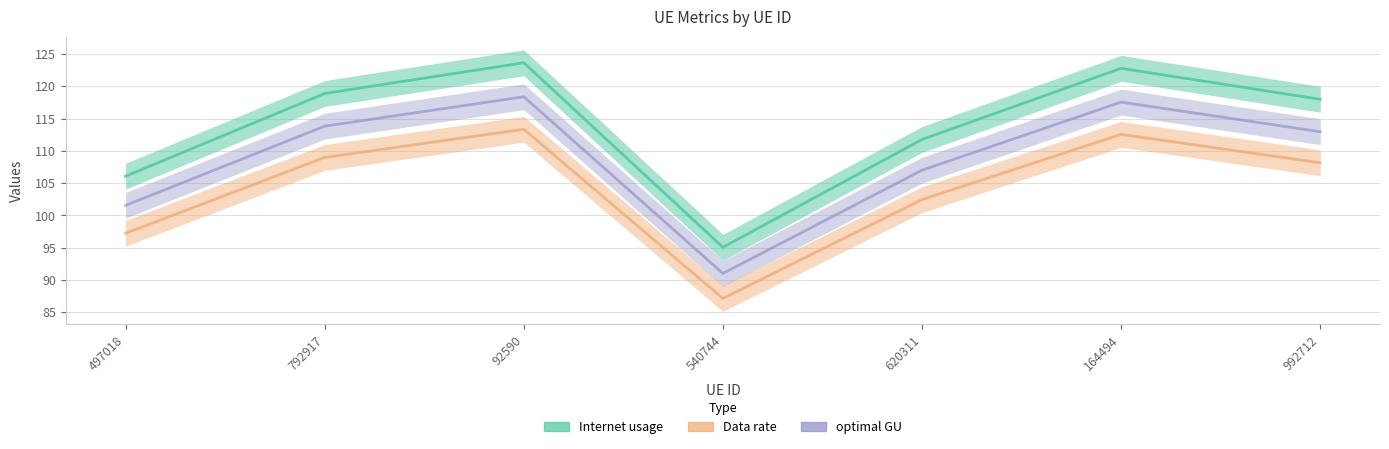

What is the difference between the optimal GU values at 620311 and 164494?

10.5